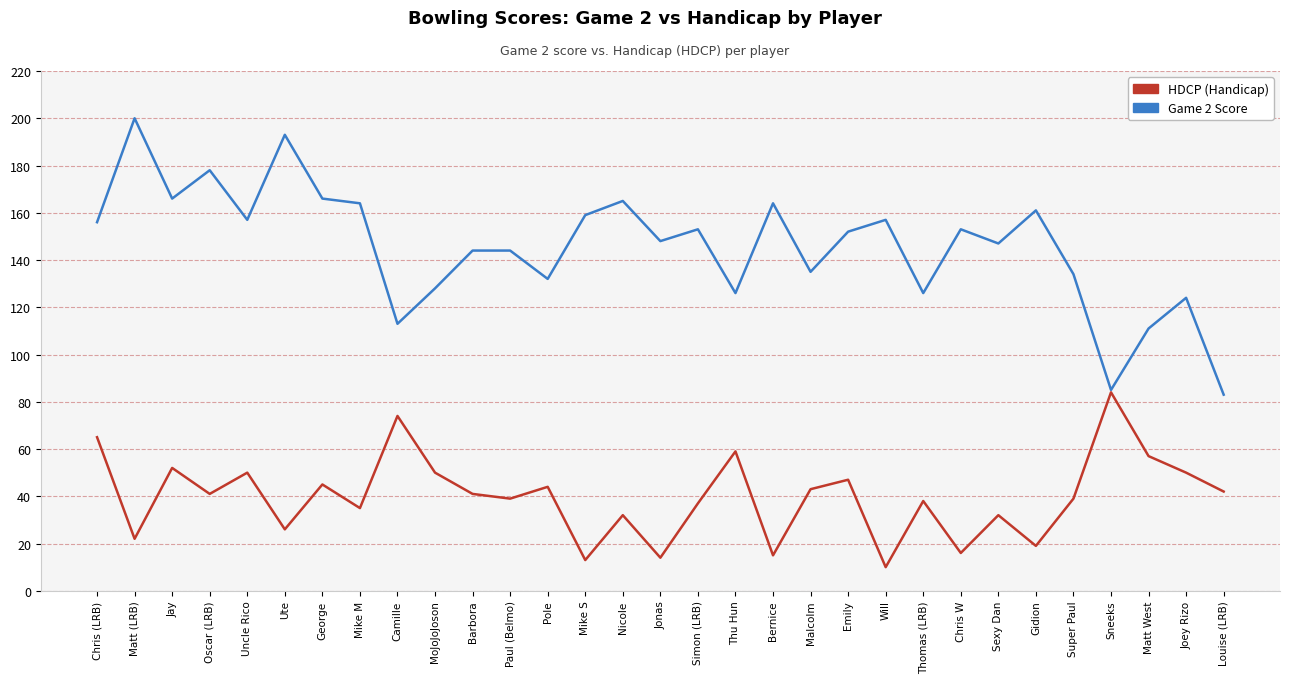

Count the number of categories in the chart.

31